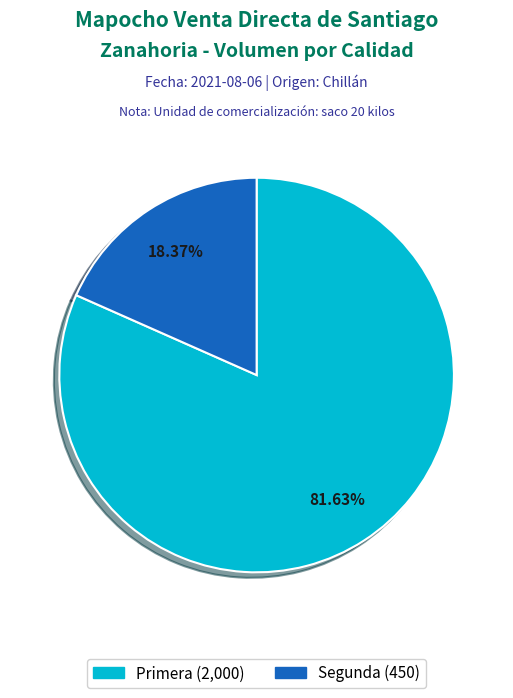

What percentage is NOT represented by Segunda?

81.6%